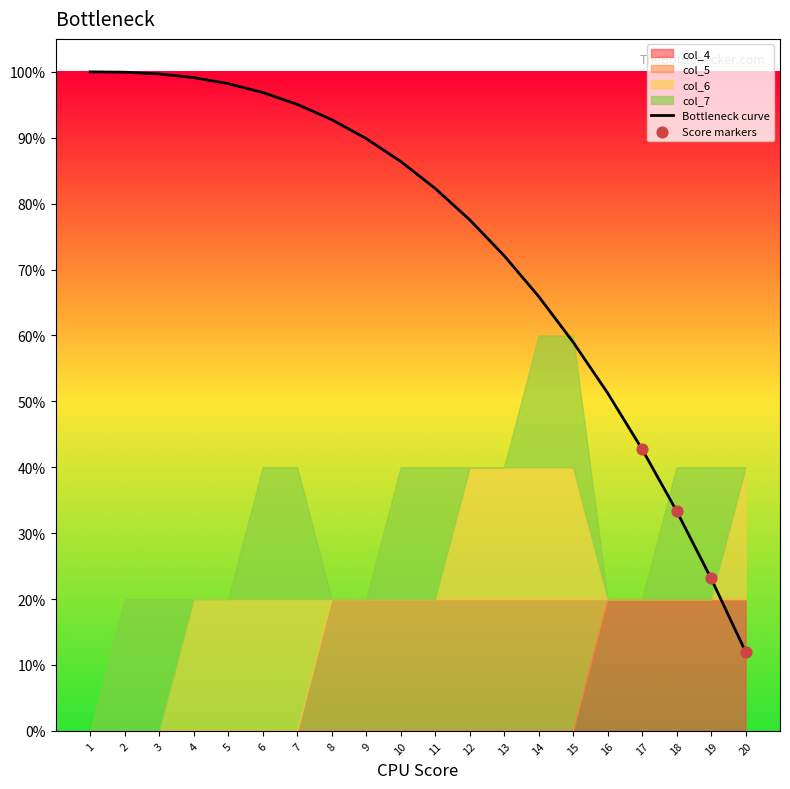

At how many categories does at least one series exceed 0?

19